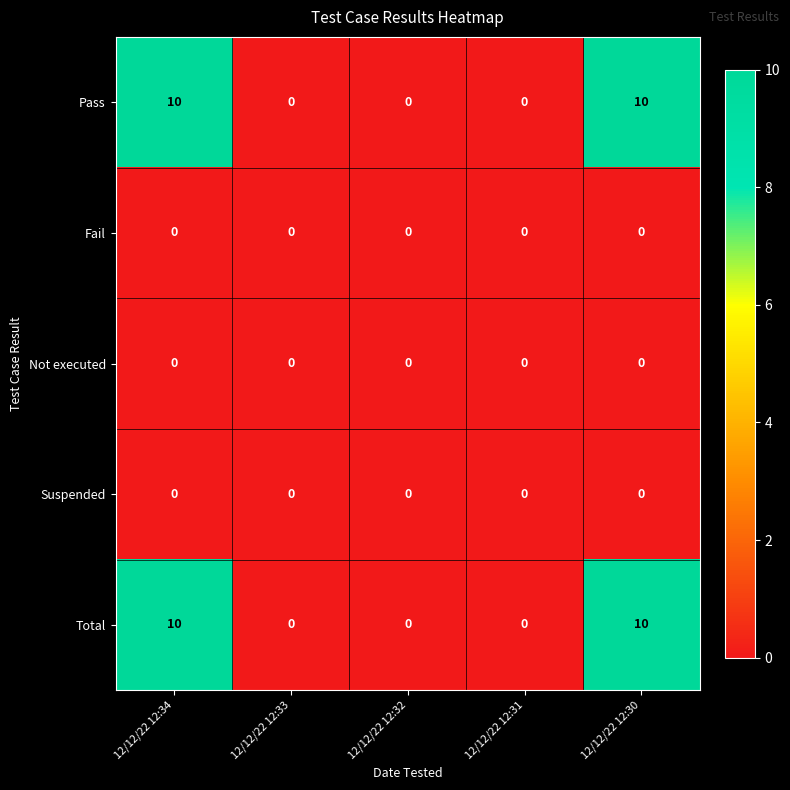

What is the total value across all series at 12/12/22 12:34?

20